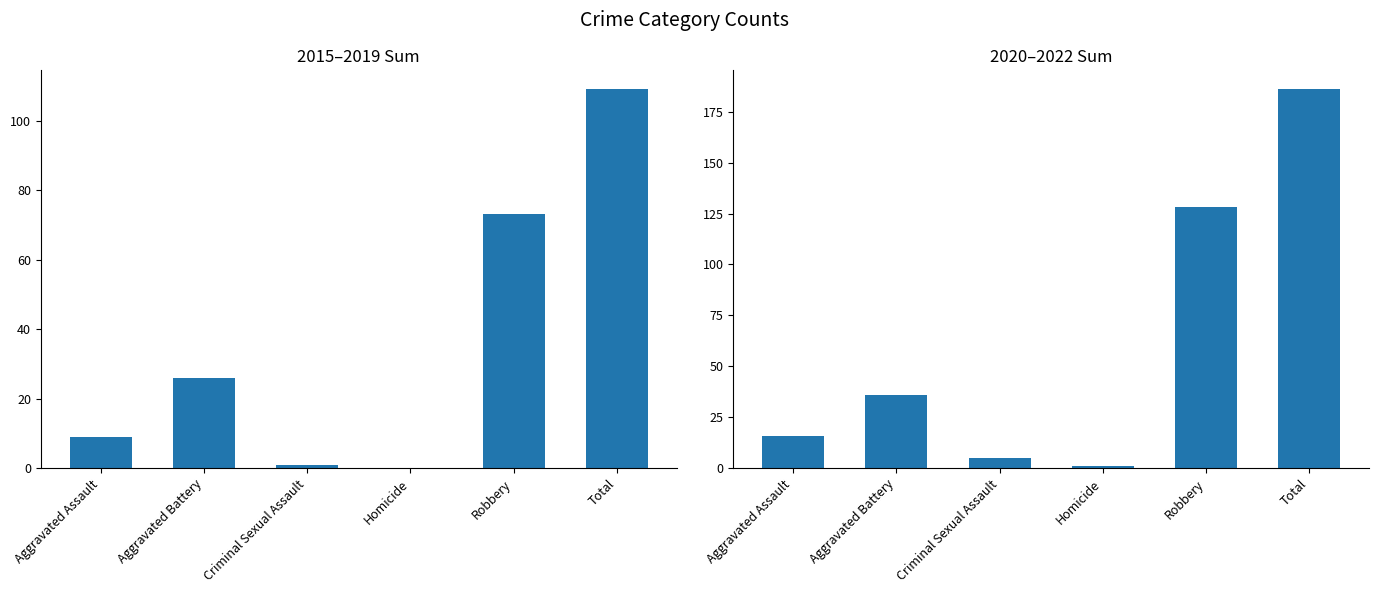

Rank the series at Robbery from highest to lowest value.

2020–2022 Sum, 2015–2019 Sum